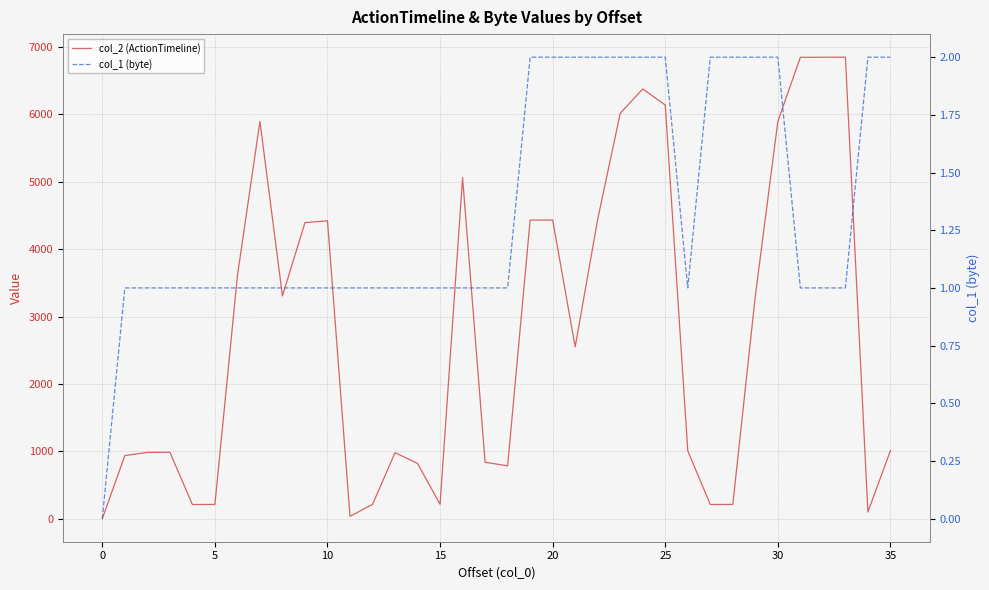

Count the col_1 (byte) values in the range 1 to 2.

35